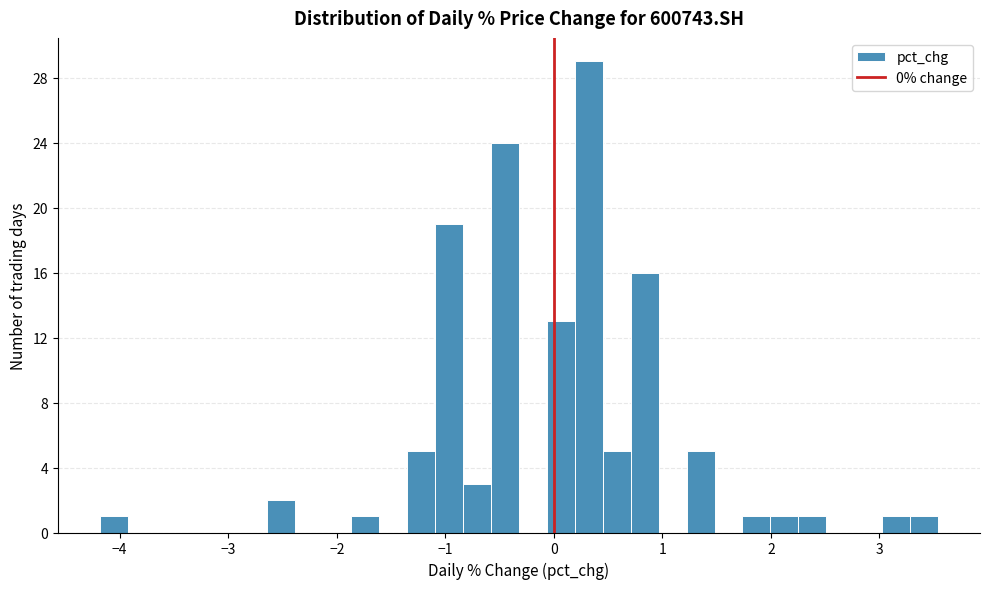

Around what value on the x-axis is the tallest bar? Give the approximate position of its centre, as read against the axis.

0.3